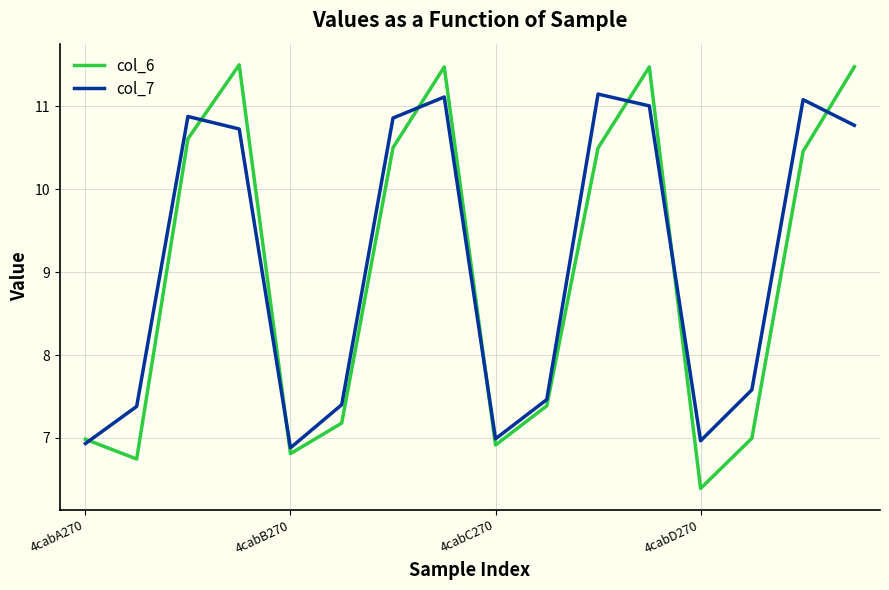

Which series has the largest range (max minus min)?

col_6